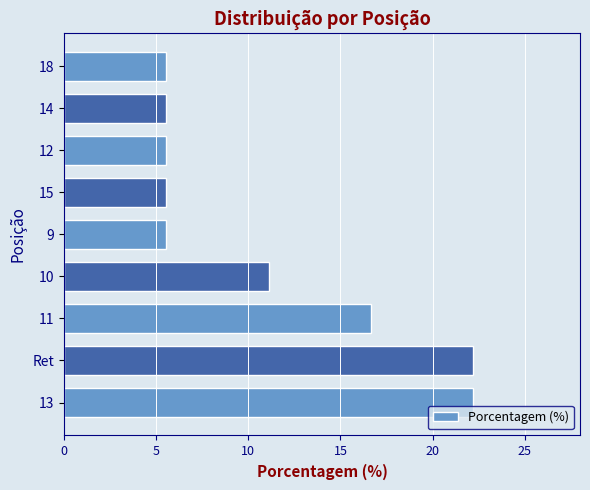

Is it true that the value at Ret is 34.9?

False